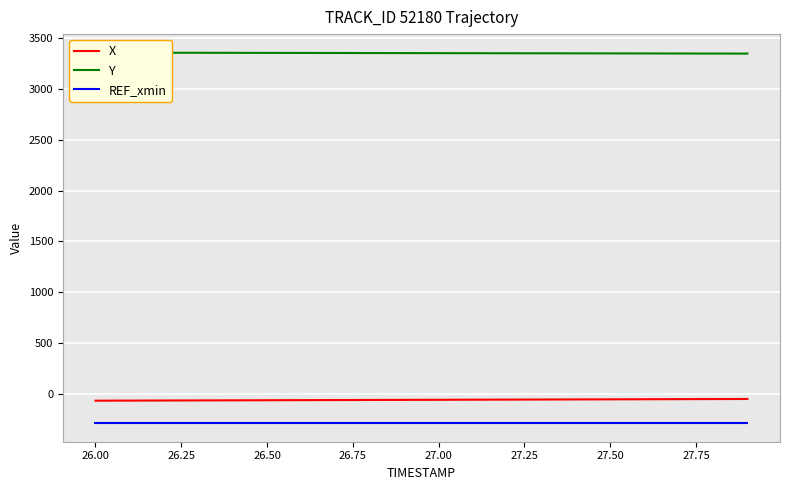

True or false: REF_xmin and X intersect in this chart.

False